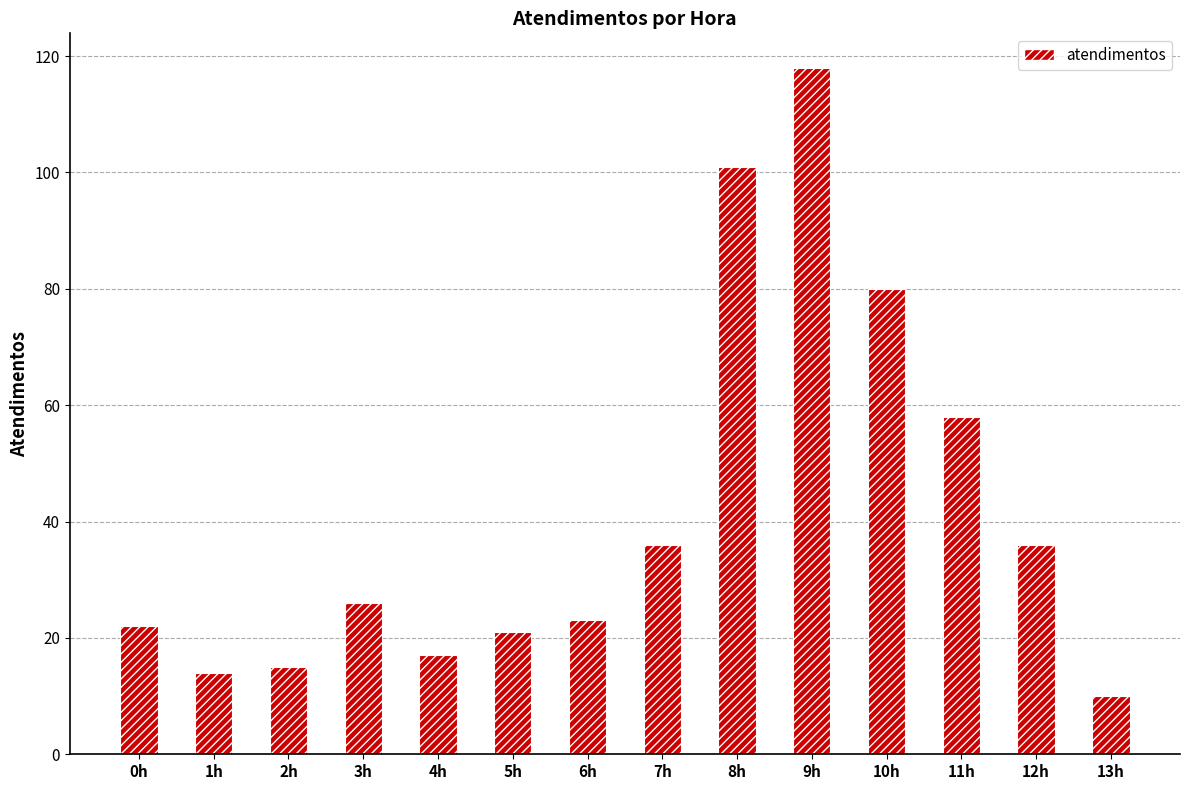

What is the change in value from 5h to 13h?

-11